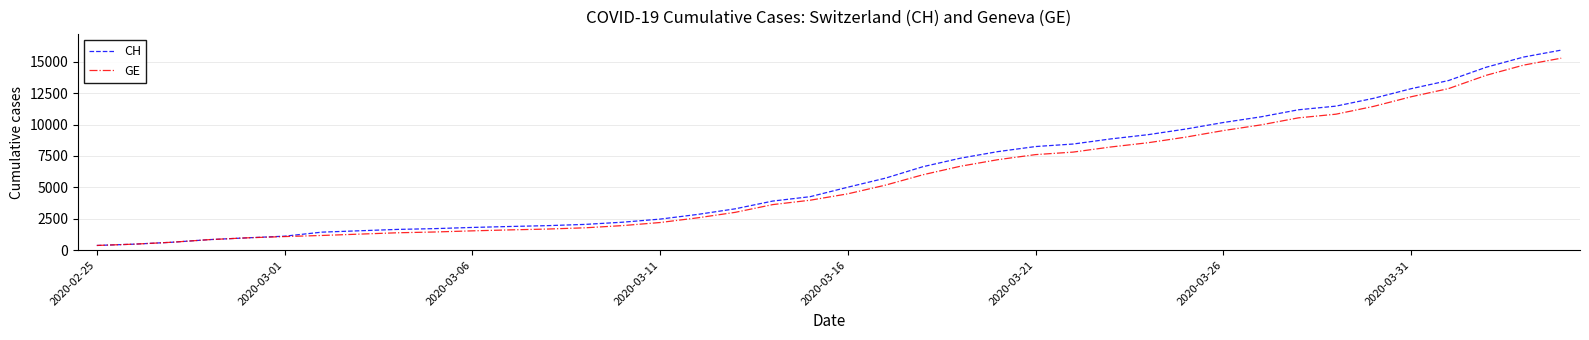

How many distinct data groups are displayed?

2